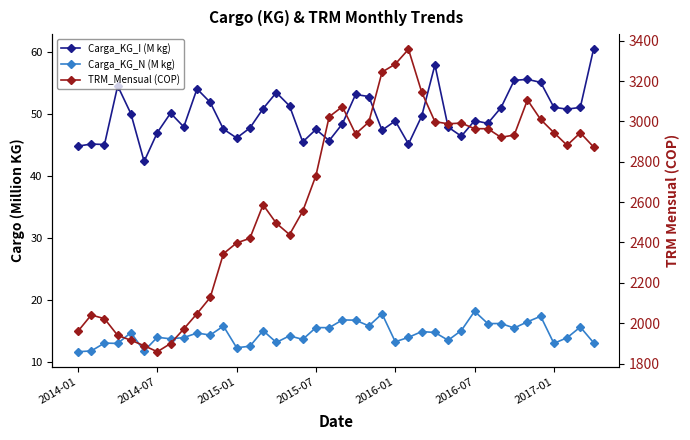

The value of Carga_KG_I (M kg) at 31 is 28.4. True or false?

False